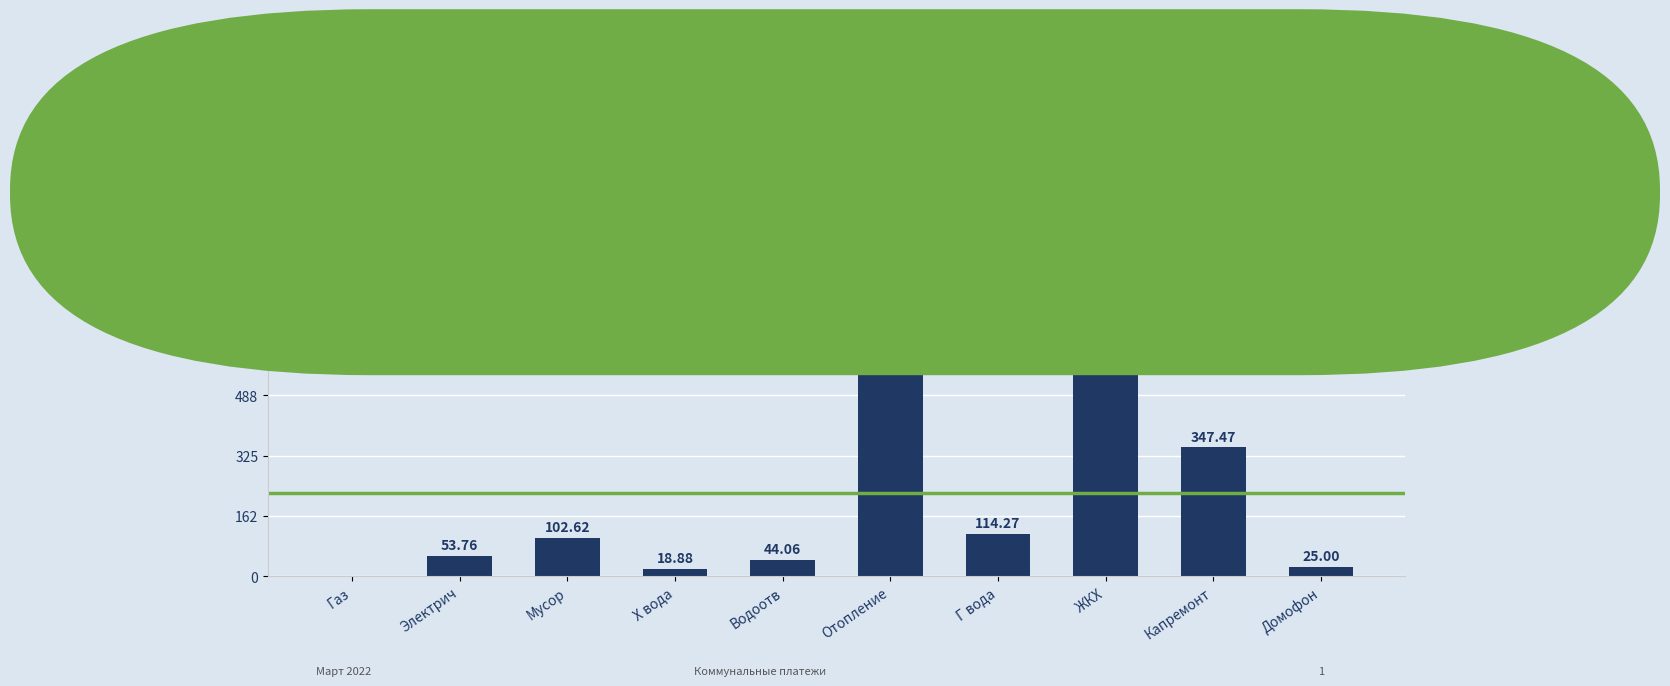

Does the chart contain stacked bars?

No